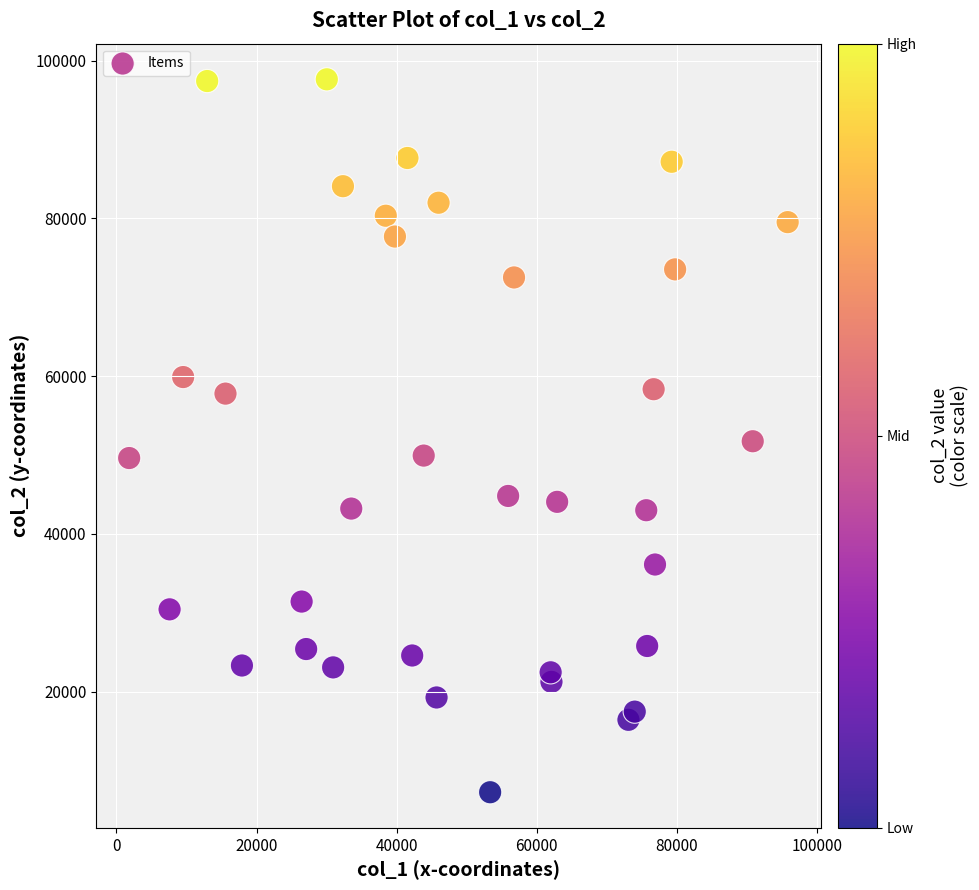

What is the range of X values (max minus min)?

94025